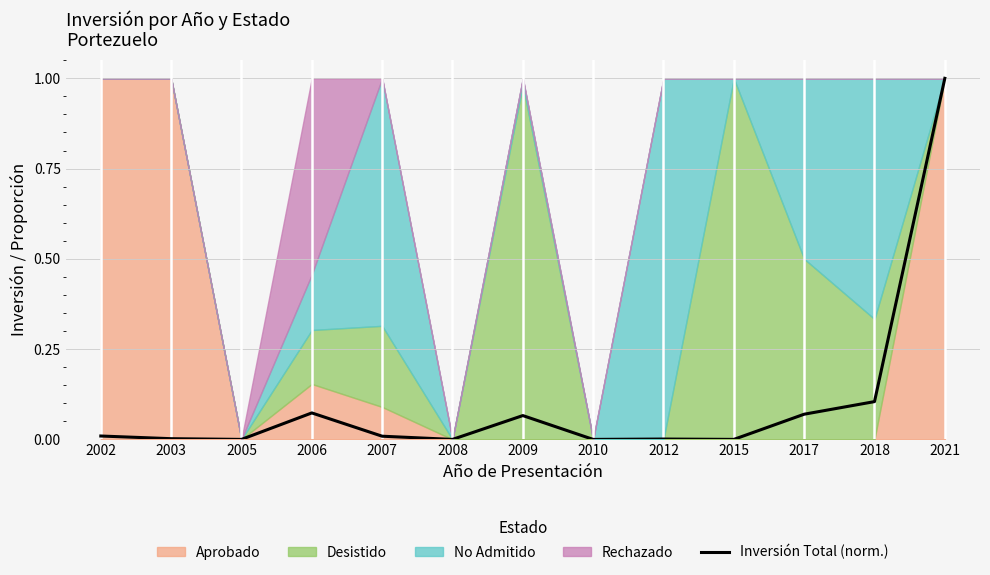

Where is the first local maximum?

2006